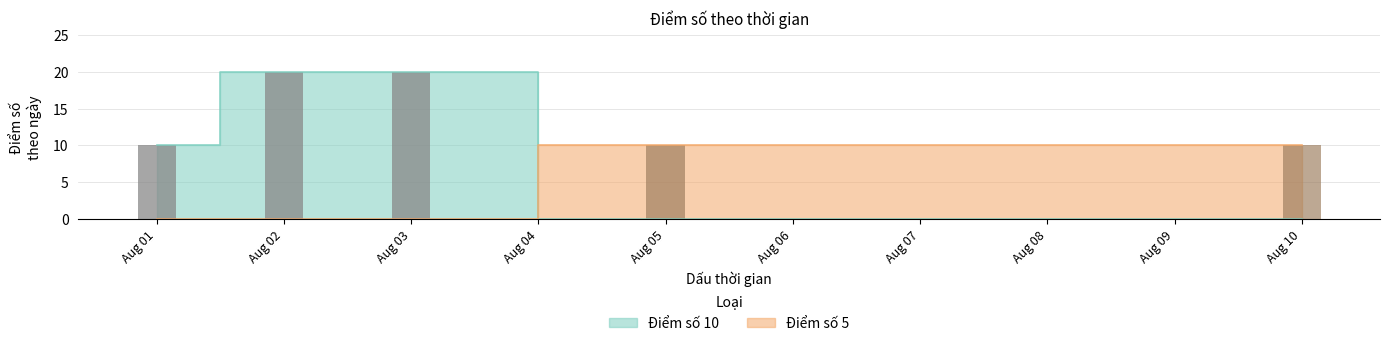

The value of Điểm số 10 at 2023-08-10 is 0. True or false?

True